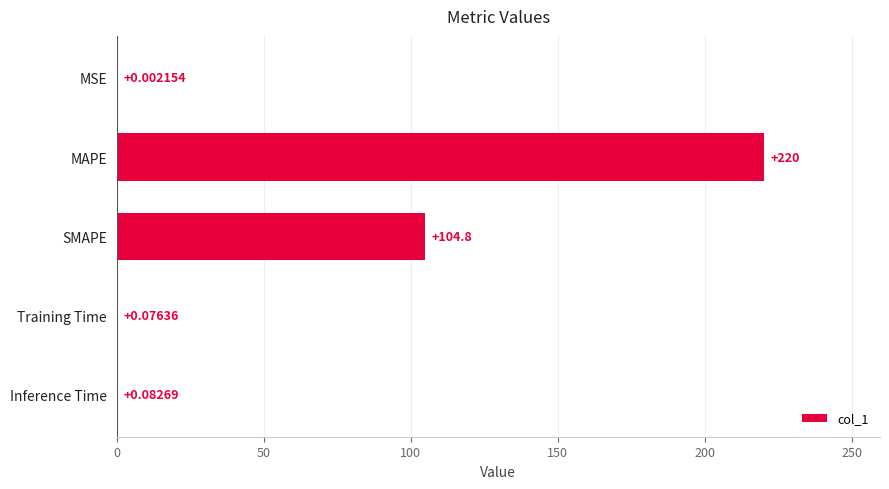

What is the sum of all values?

324.9